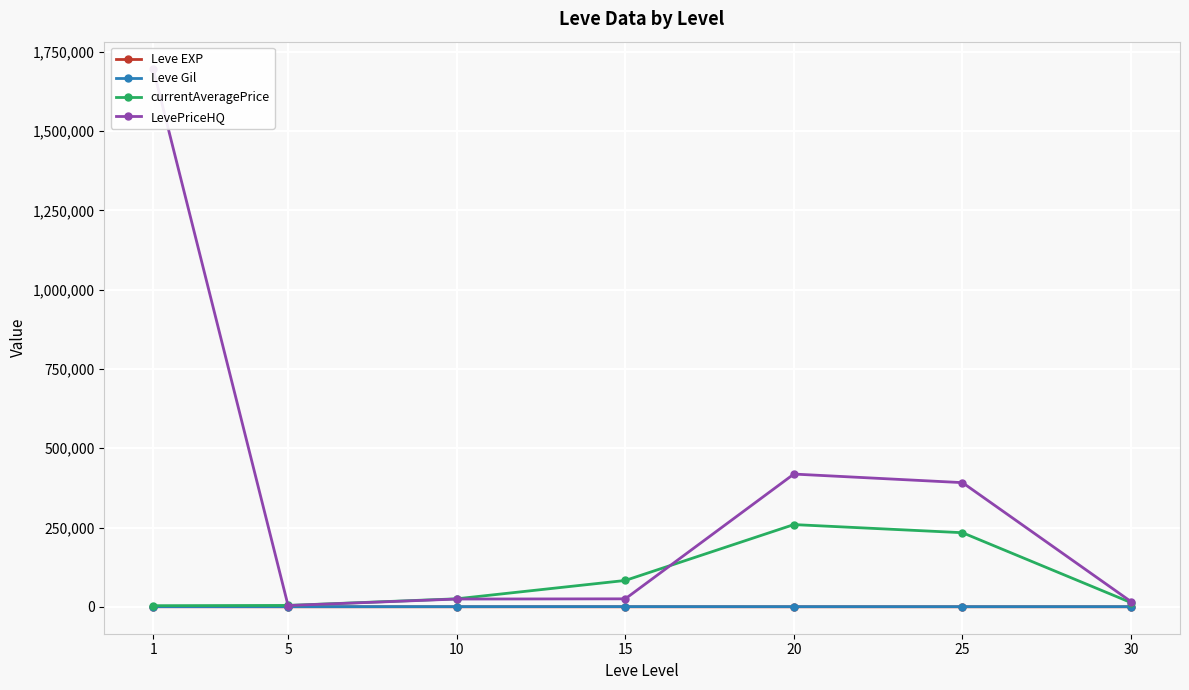

Where does the LevePriceHQ series first go above 25147?

1